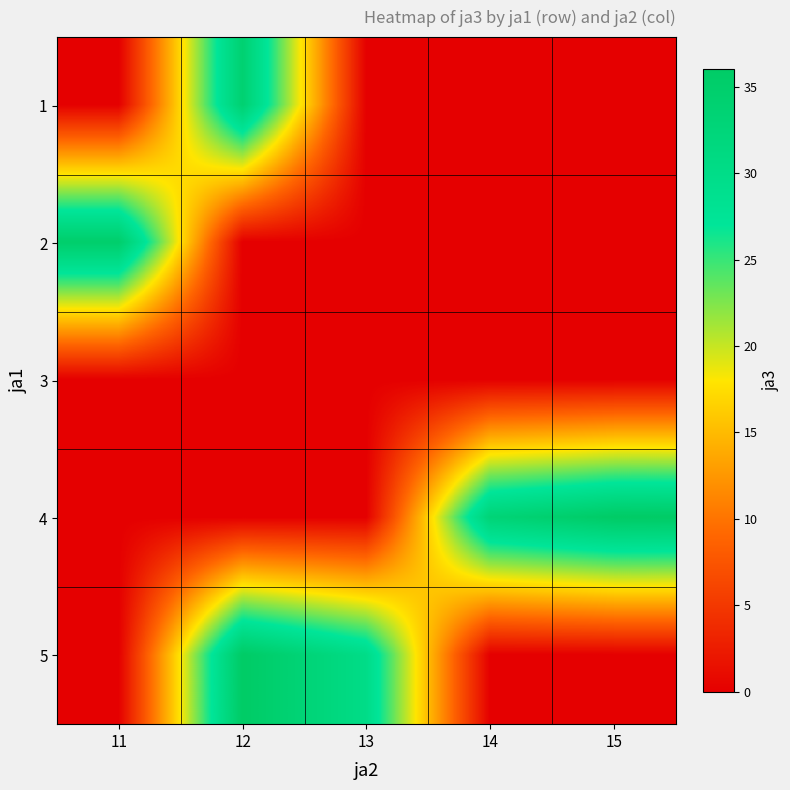

Which label corresponds to the smallest value in the chart?

11